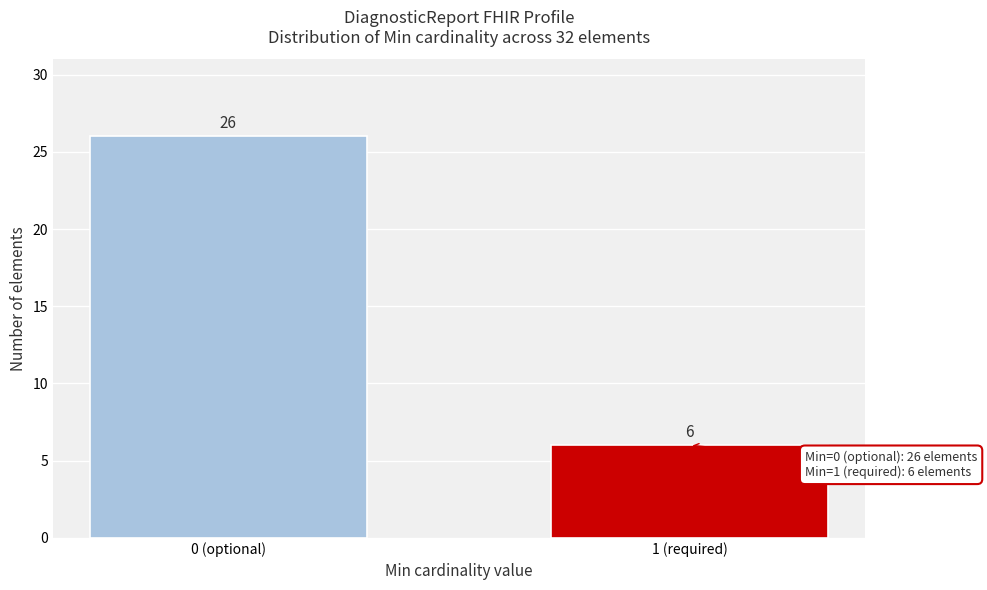

Reading left to right, extract all data points from this chart.

0 (optional)=26	1 (required)=6